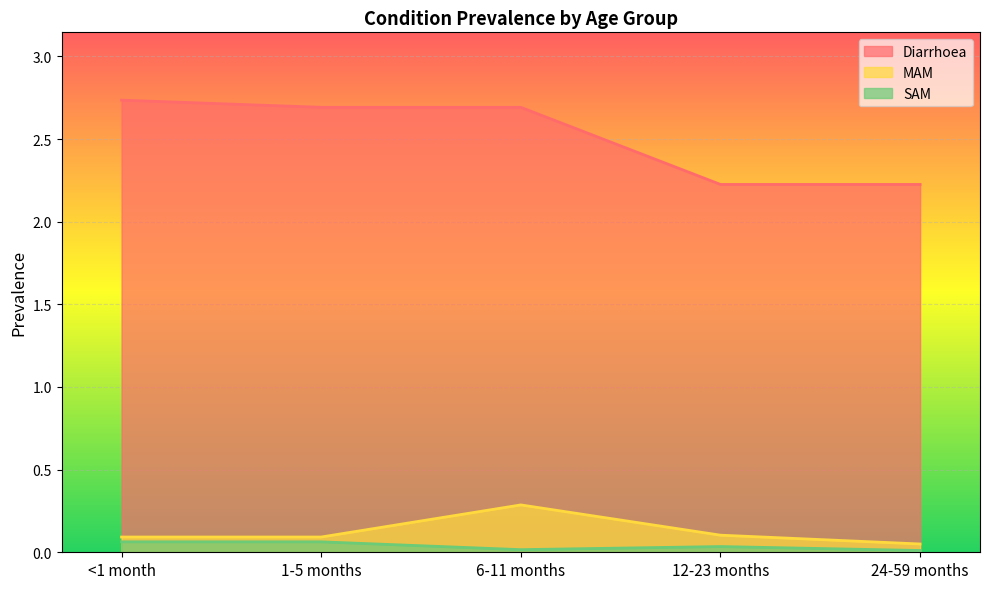

Is it true that Diarrhoea equals 2.2 at 24-59 months?

True